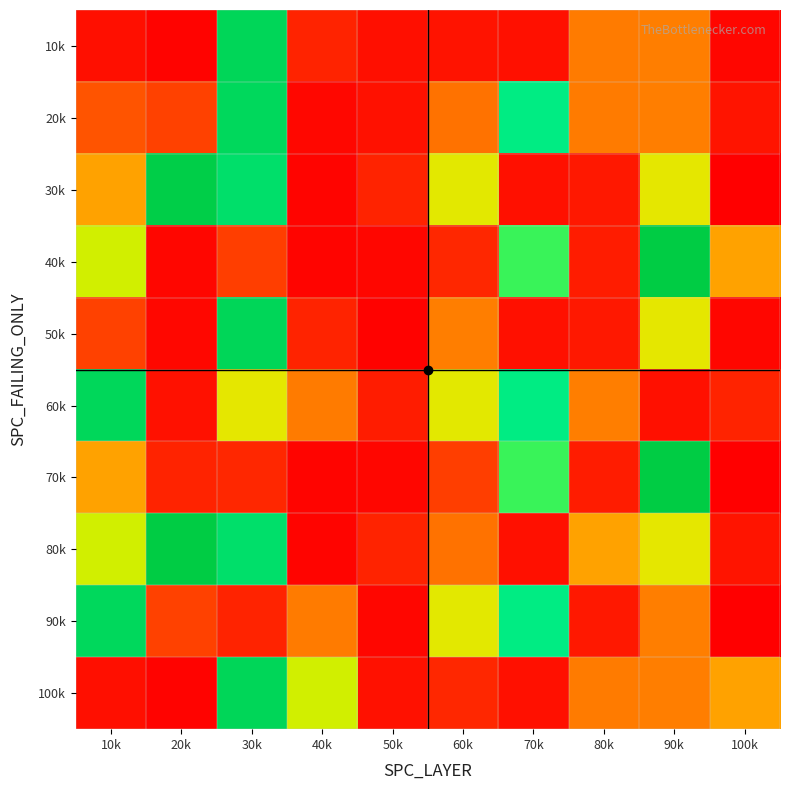

At how many categories does at least one series exceed 282?

4